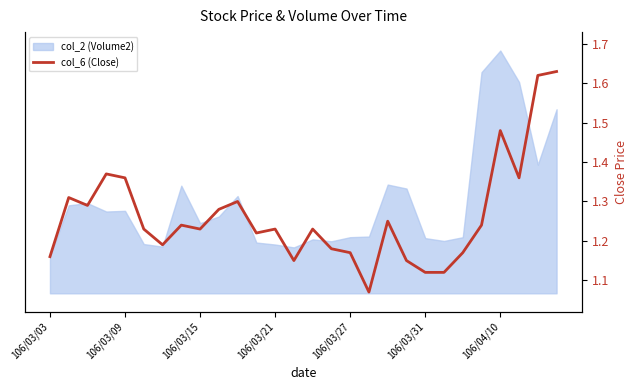

What is the ratio of the value at 106/03/31 to the value at 106/03/21?

0.9